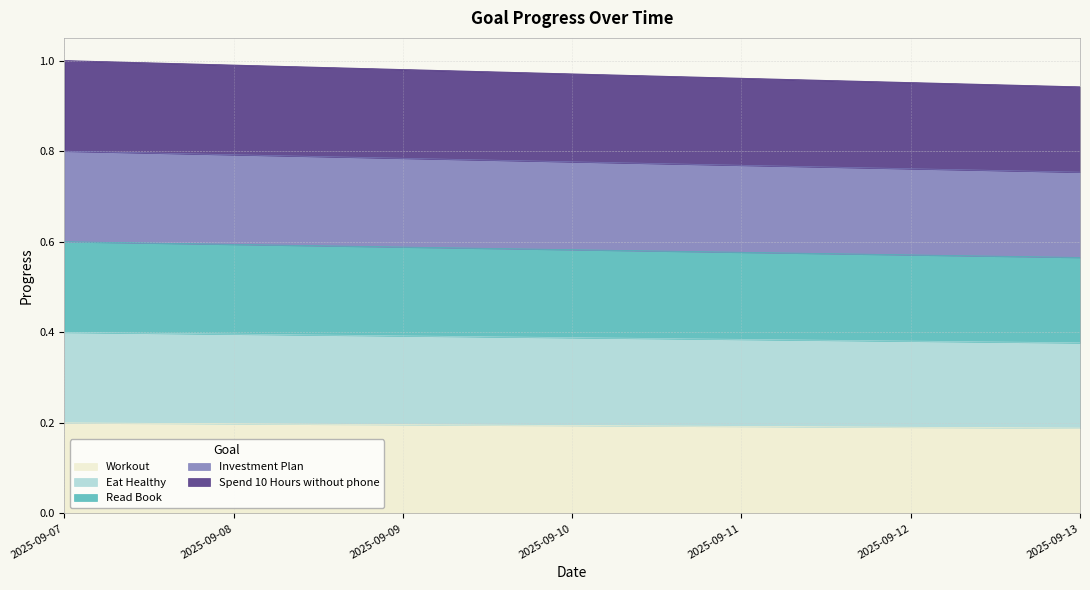

What is the smallest value displayed?

0.2